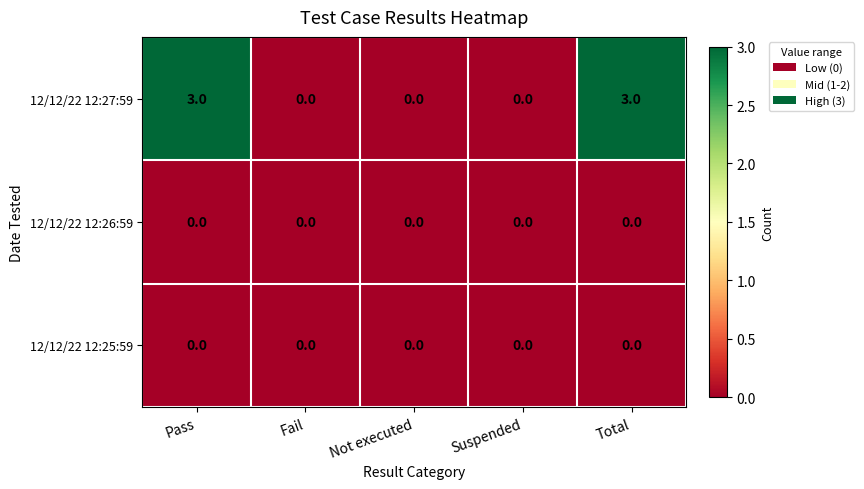

Reading left to right, what are all the values shown in this chart?

12/12/22 12:27:59: 3	0	0	0	3
12/12/22 12:26:59: 0	0	0	0	0
12/12/22 12:25:59: 0	0	0	0	0